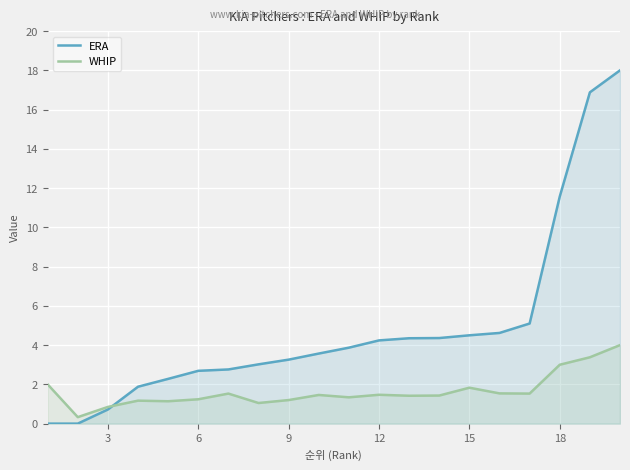

Which series has the widest spread of values?

ERA